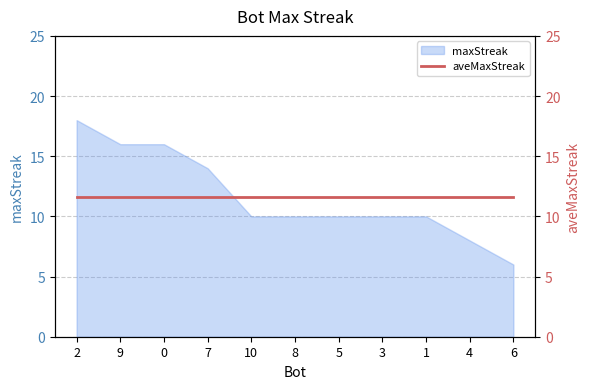

What is the difference between the second highest and second lowest values?

8